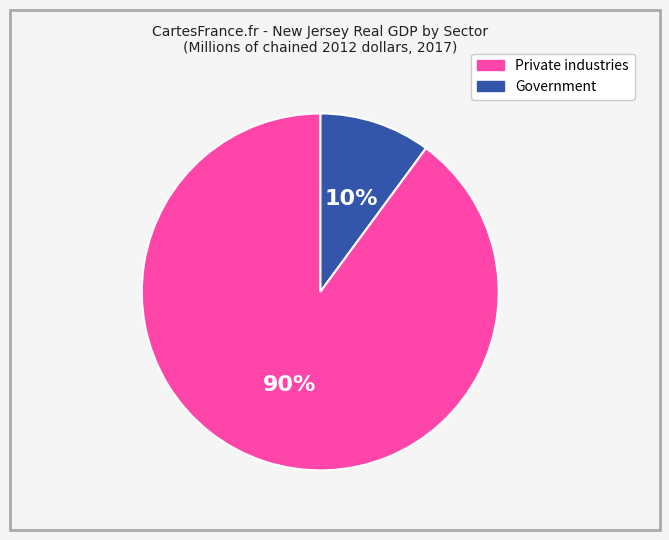

How many segments does this pie chart have?

2